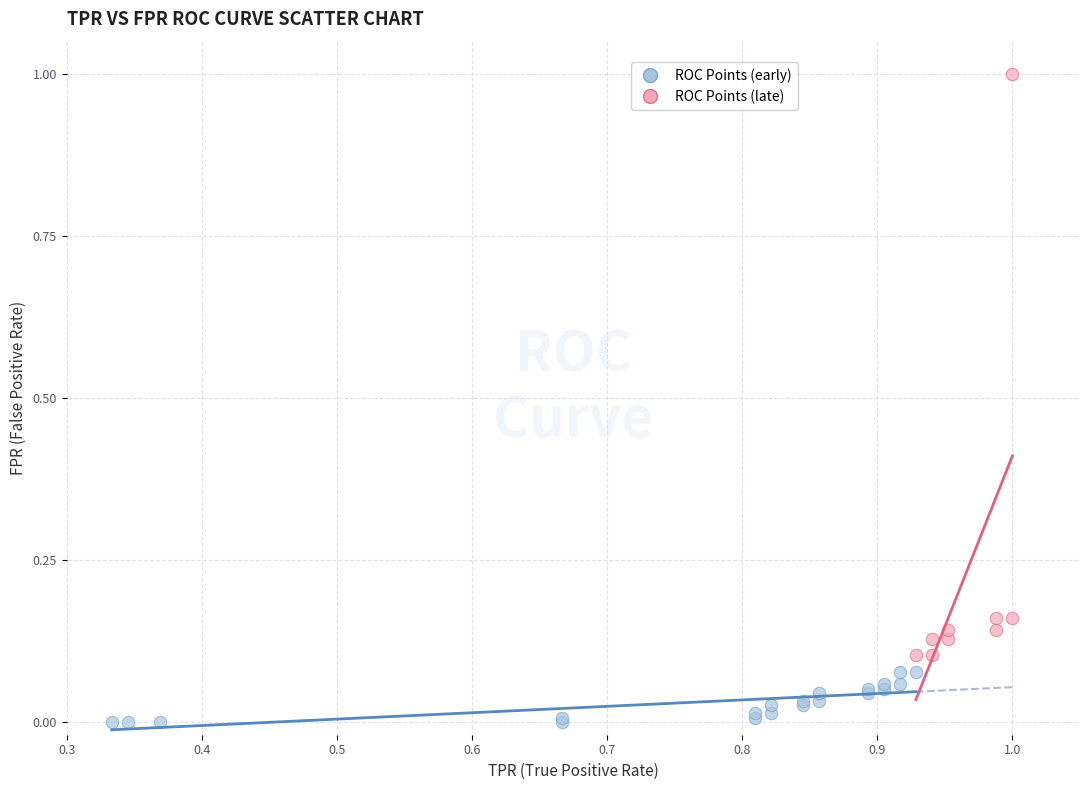

Which series contains the lowest Y value?

ROC Points (early)